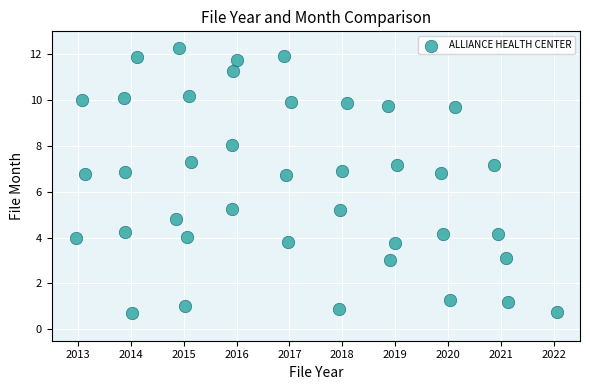

What is the range of X values (max minus min)?

9.1